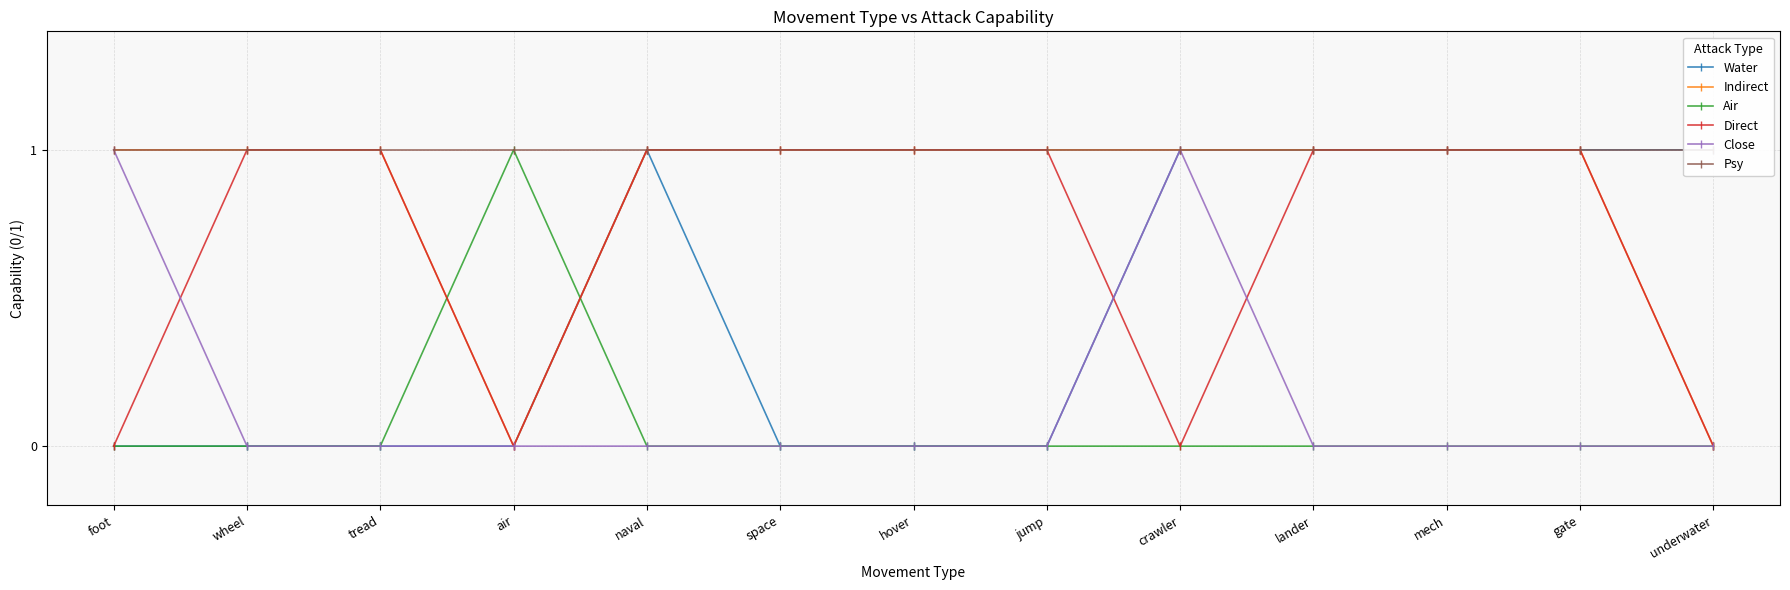

Reading left to right, extract all data points from this chart.

Water: 0	0	0	0	1	0	0	0	1	1	1	1	1
Indirect: 1	1	1	0	1	1	1	1	1	1	1	1	0
Air: 0	0	0	1	0	0	0	0	0	0	0	0	0
Direct: 0	1	1	0	1	1	1	1	0	1	1	1	0
Close: 1	0	0	0	0	0	0	0	1	0	0	0	0
Psy: 1	1	1	1	1	1	1	1	1	1	1	1	1